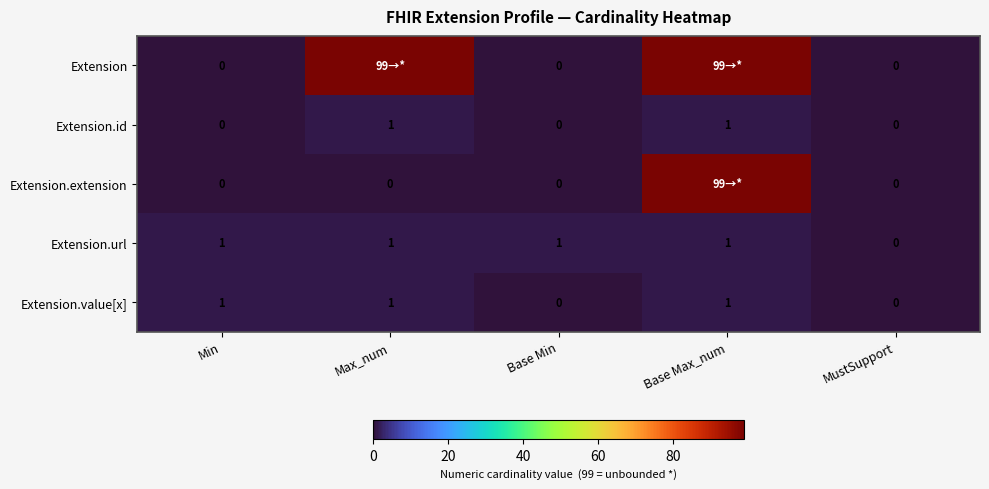

True or false: Extension.url has a value of 1 at Min.

True